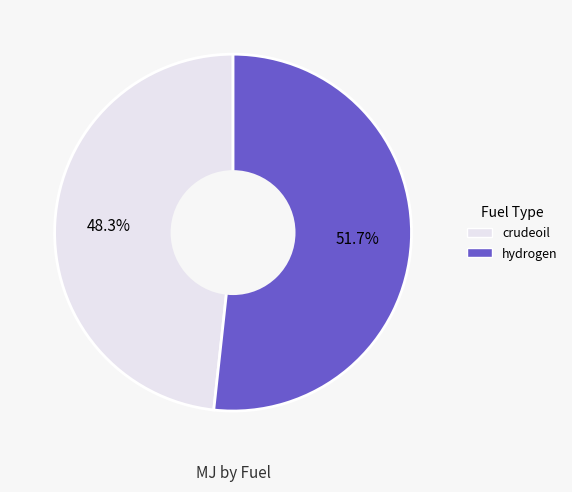

What is the largest slice in the pie chart?

hydrogen